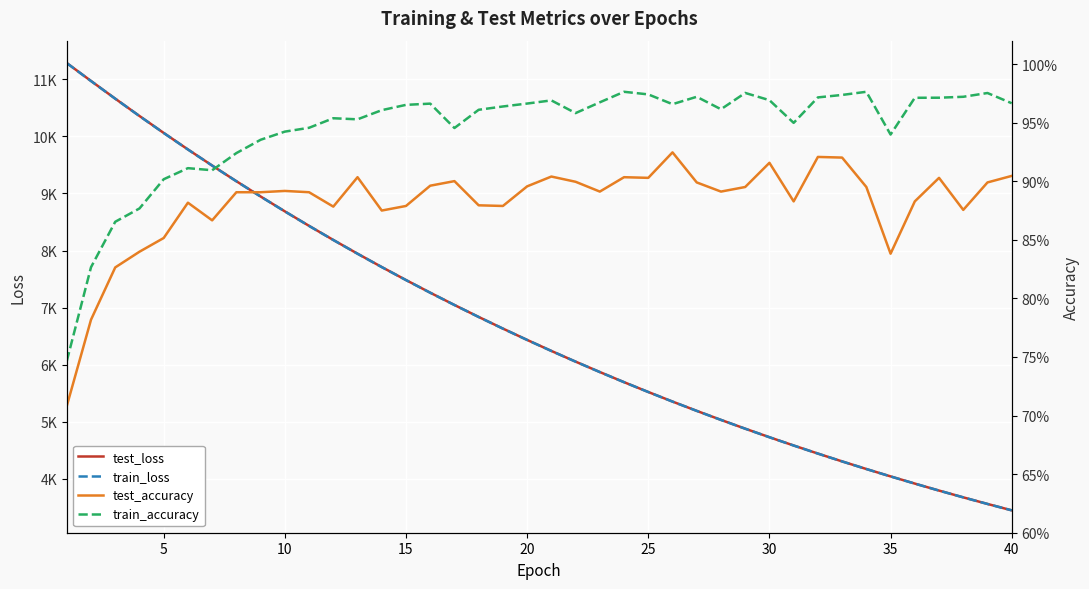

What is the value of the train_accuracy point at the 35th from the left?

0.9